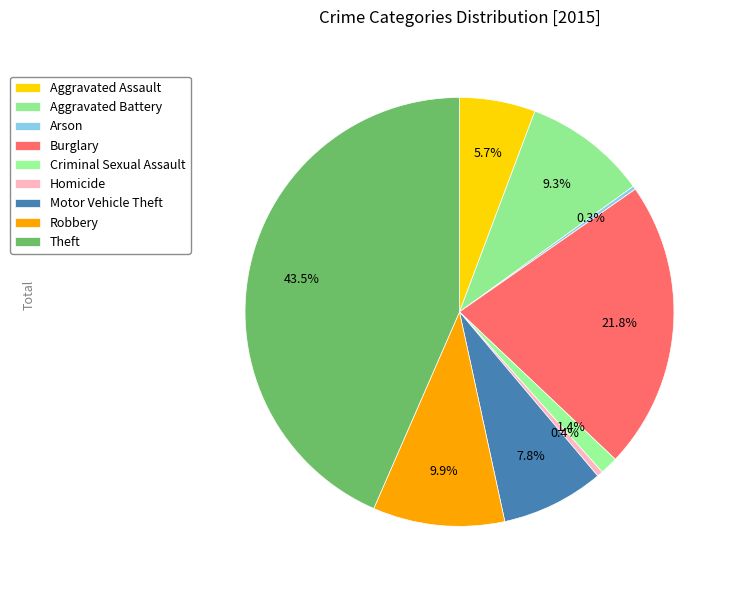

What is the total percentage of Aggravated Battery and Aggravated Assault?

15.0%